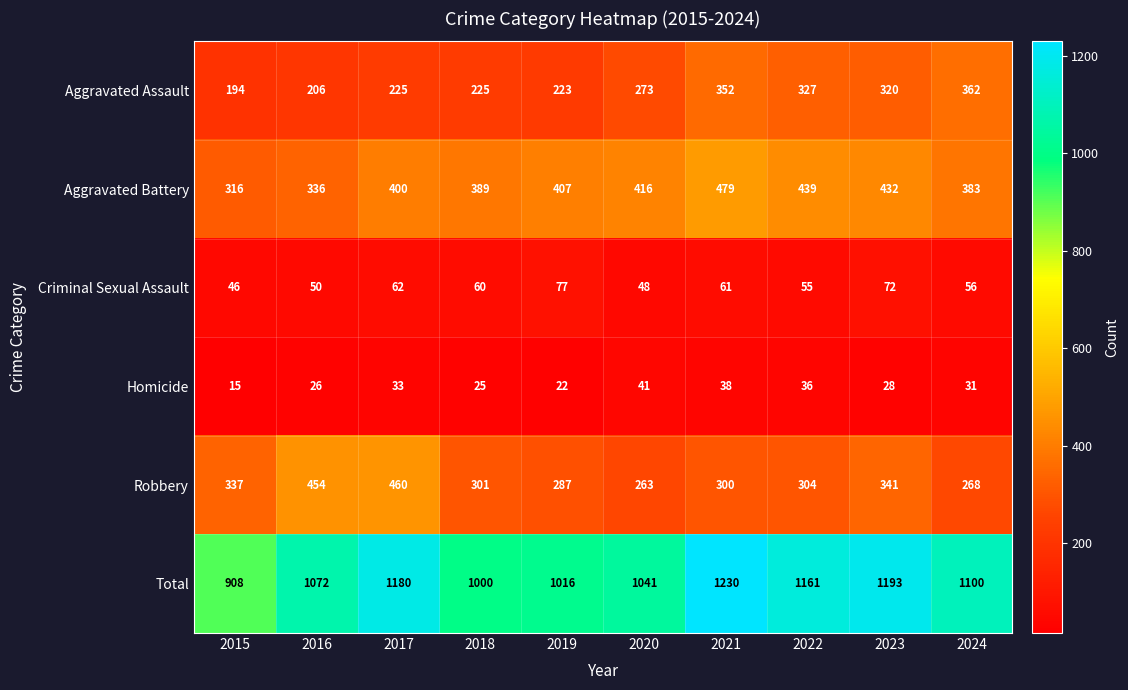

Is it true that Robbery equals 304 at 2022?

True